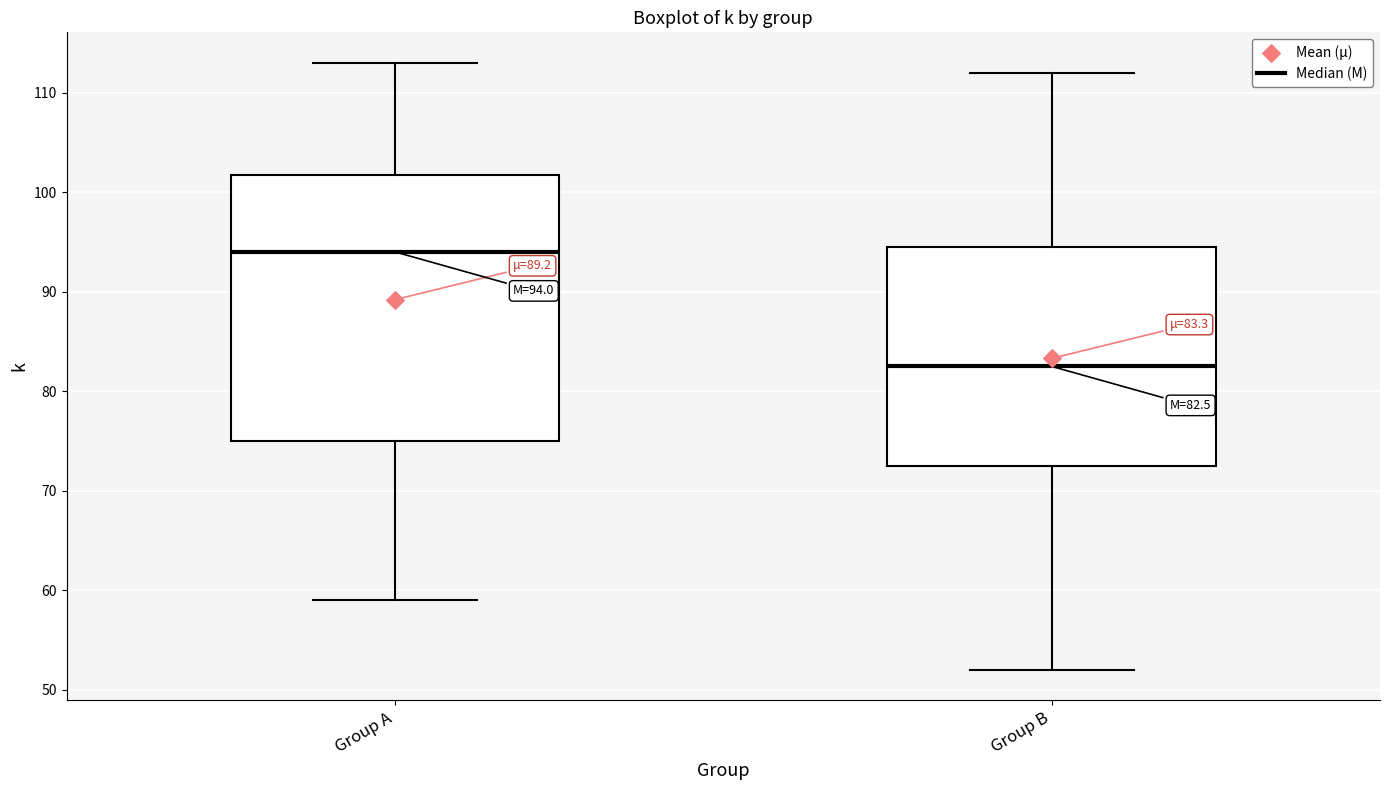

Which box has the lowest median line?

Group B